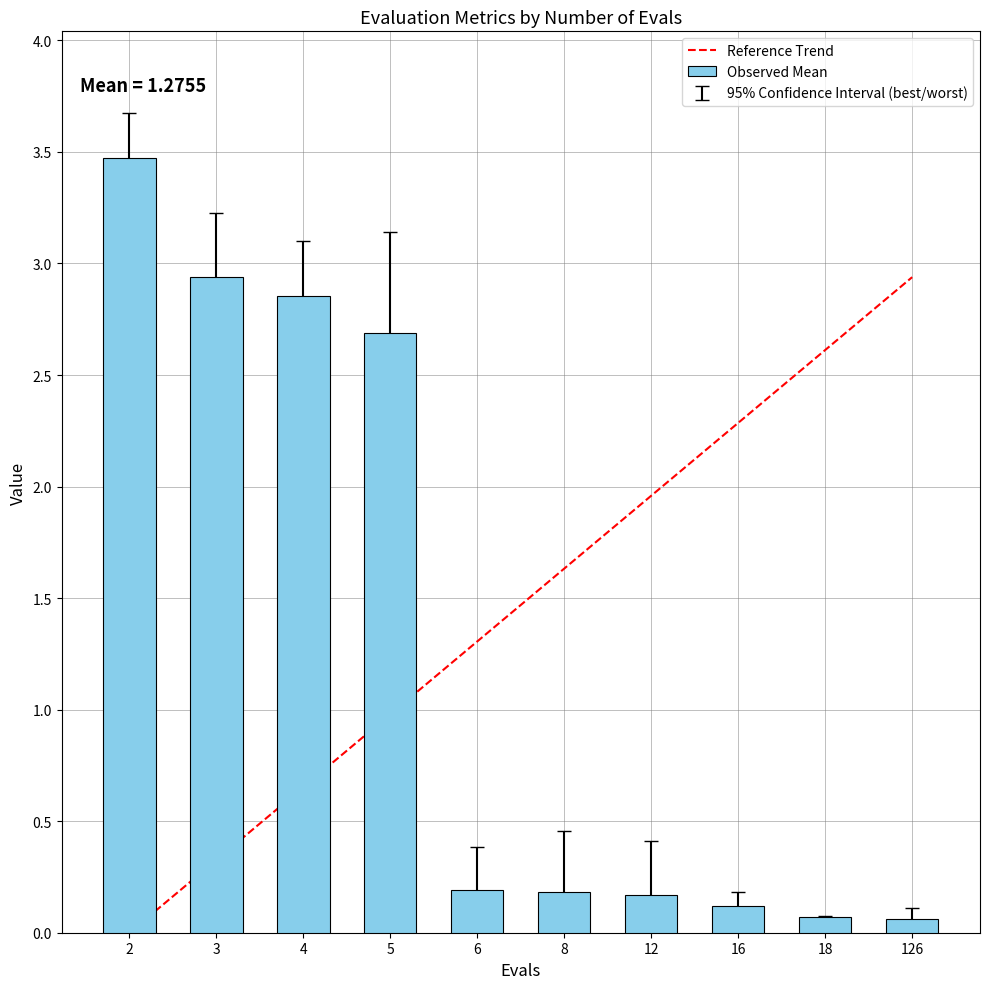

Which has a higher value, 4 or 12?

4